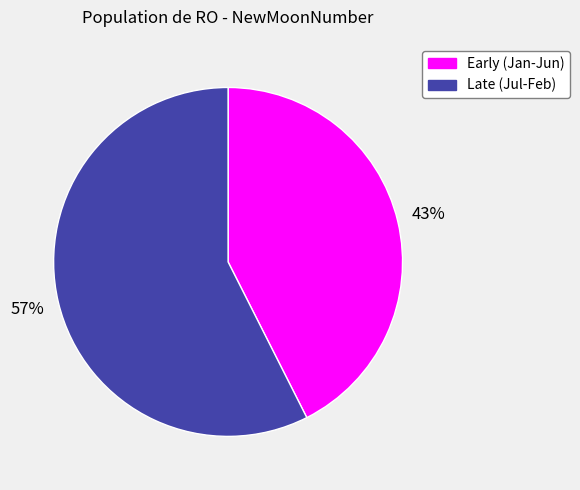

Is there any slice that represents more than half of the pie?

Yes